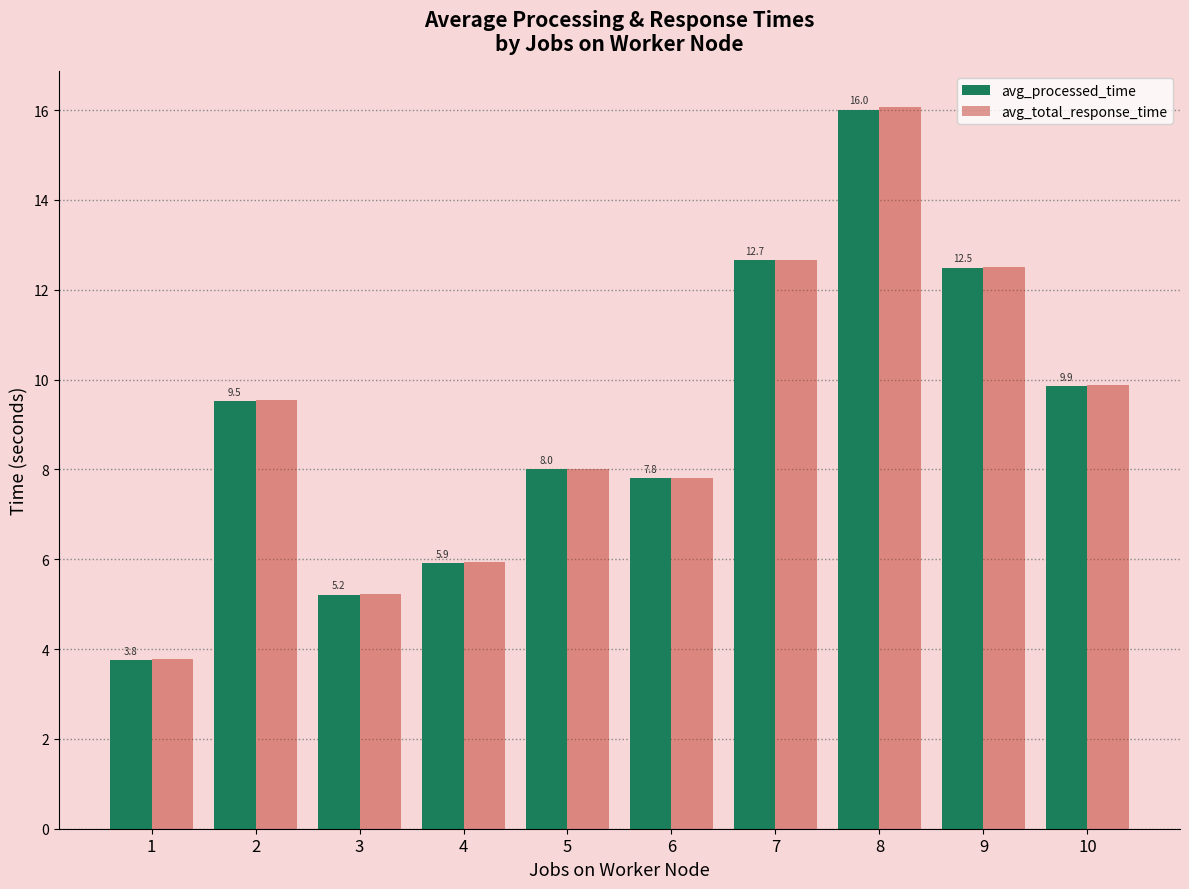

How many bars are there in each group?

2